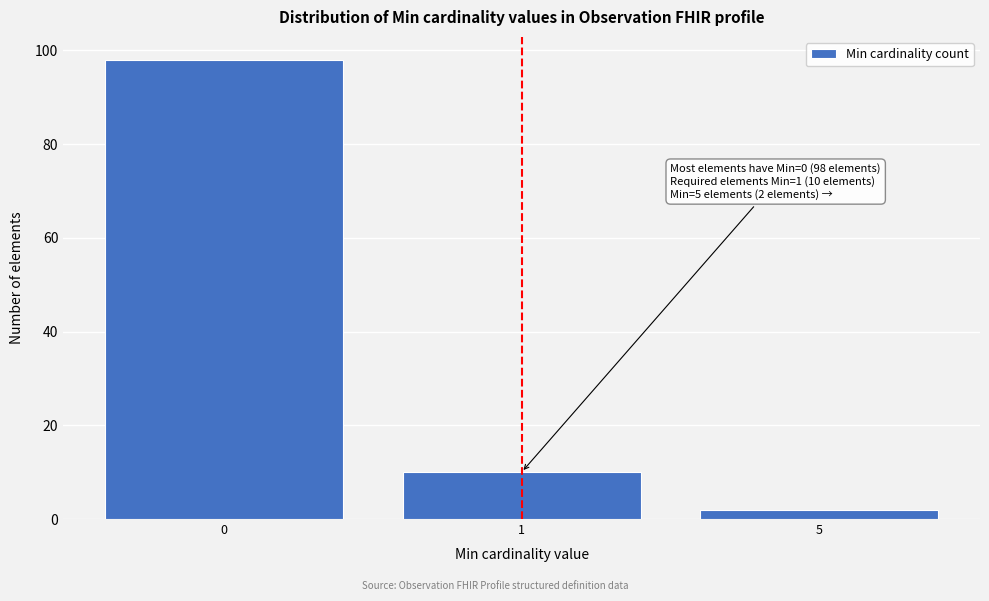

Reading left to right, list all the values displayed in this chart.

98	10	2